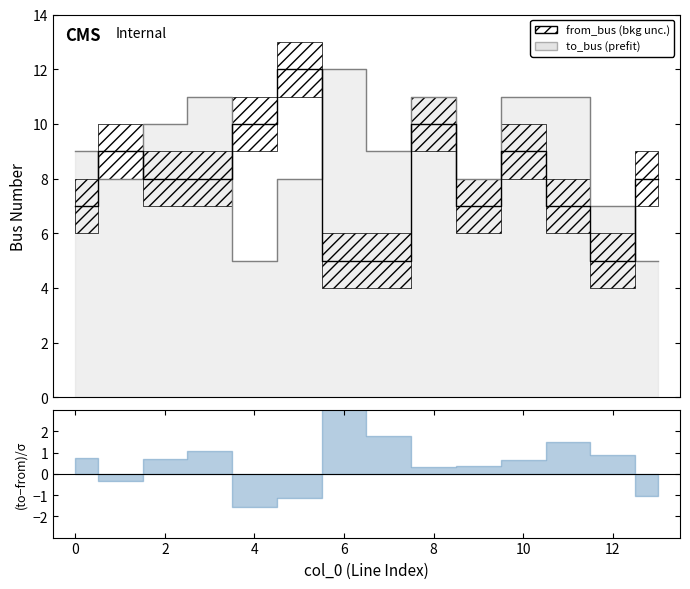

What is the total value across all series at 13?

13